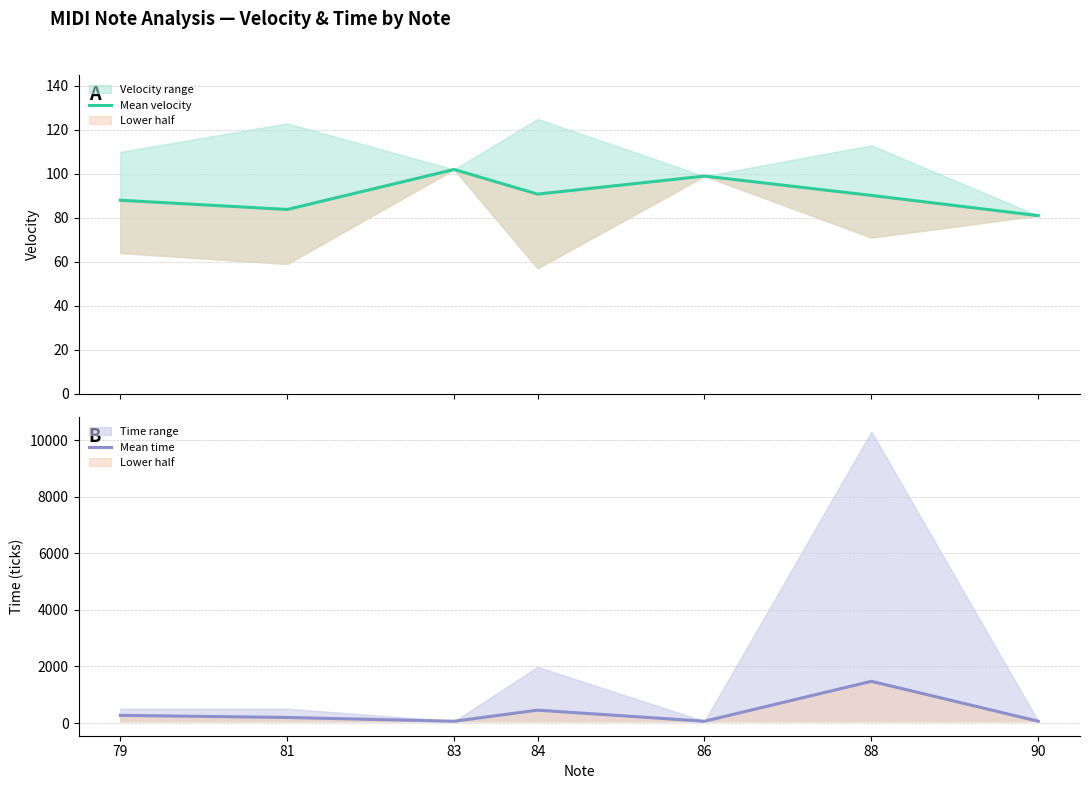

How many values in the Mean time series are below 197?

3